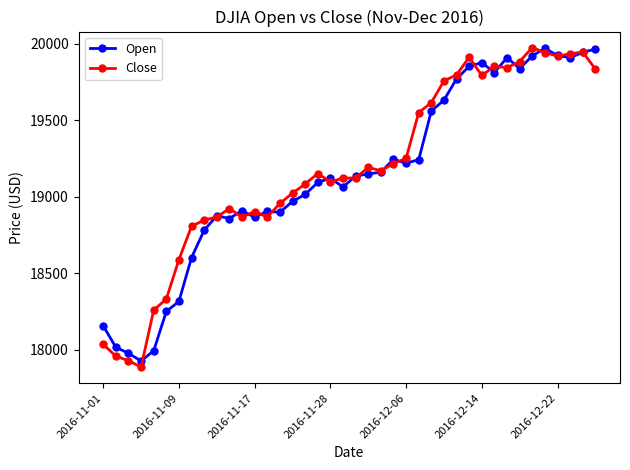

What is the minimum value for Open?

17928.3